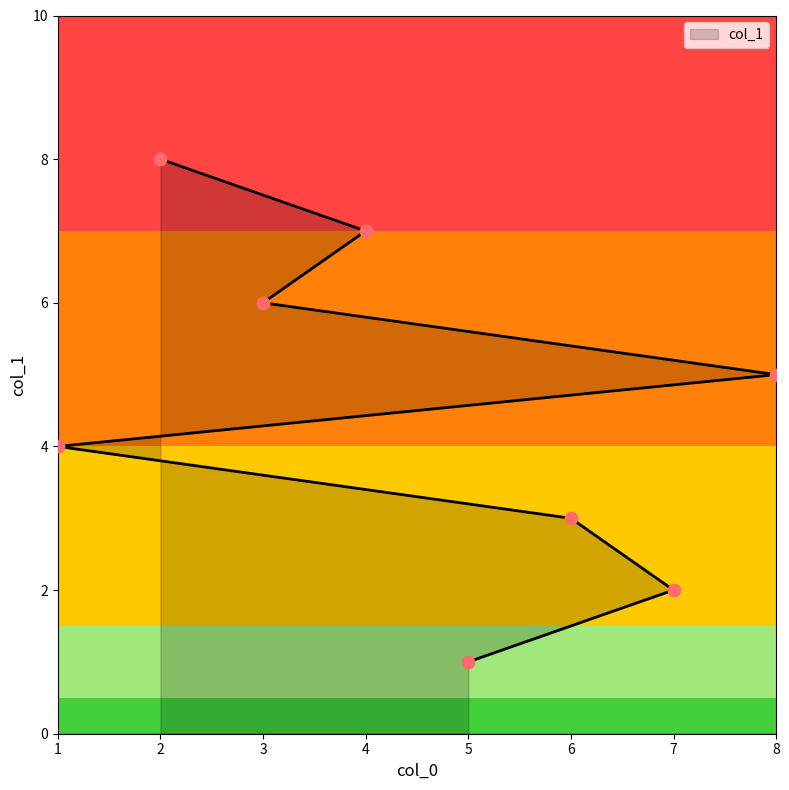

What is the change in value from 1 to 8?

+1